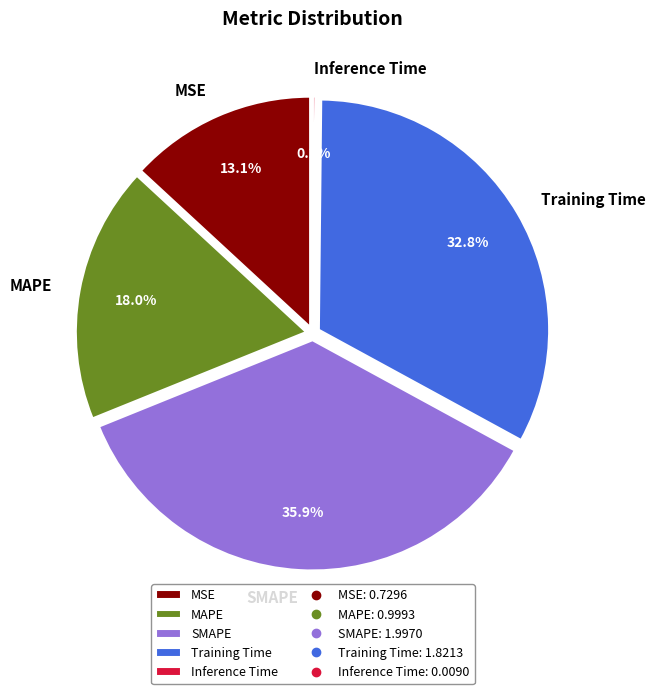

How many segments does this pie chart have?

5